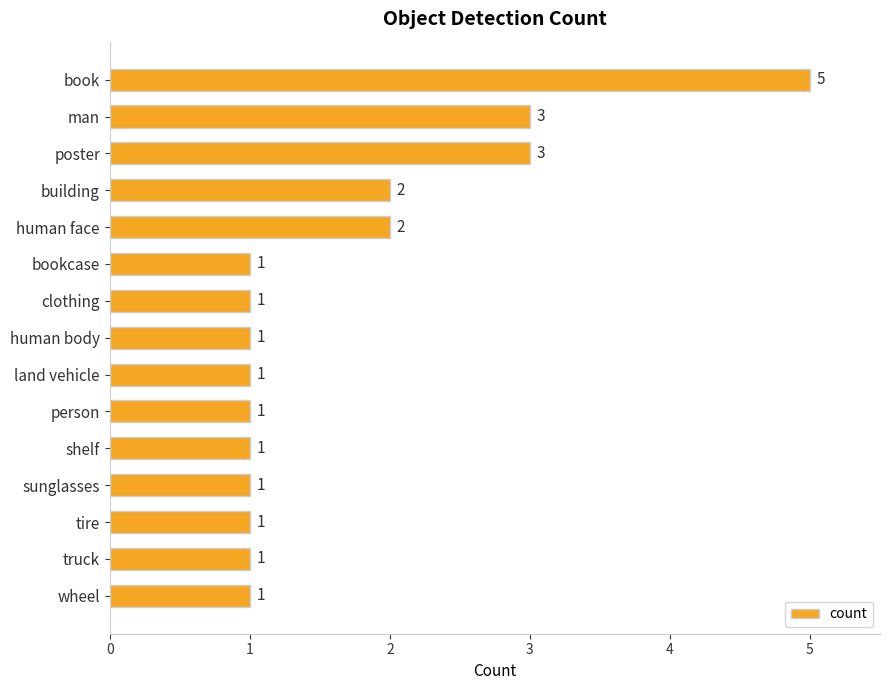

Reading top to bottom, extract all data points from this chart.

5	3	3	2	2	1	1	1	1	1	1	1	1	1	1